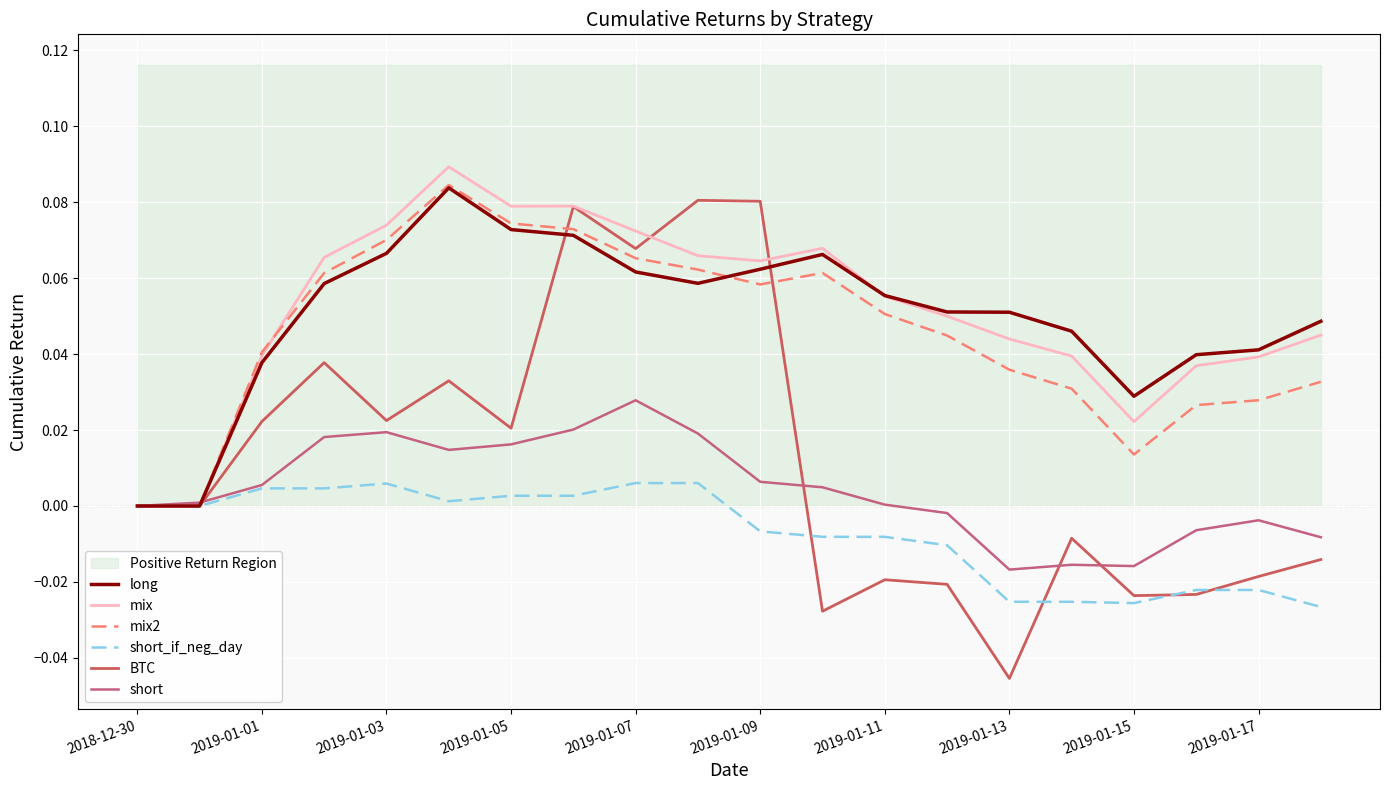

How many times do short and long cross each other?

1